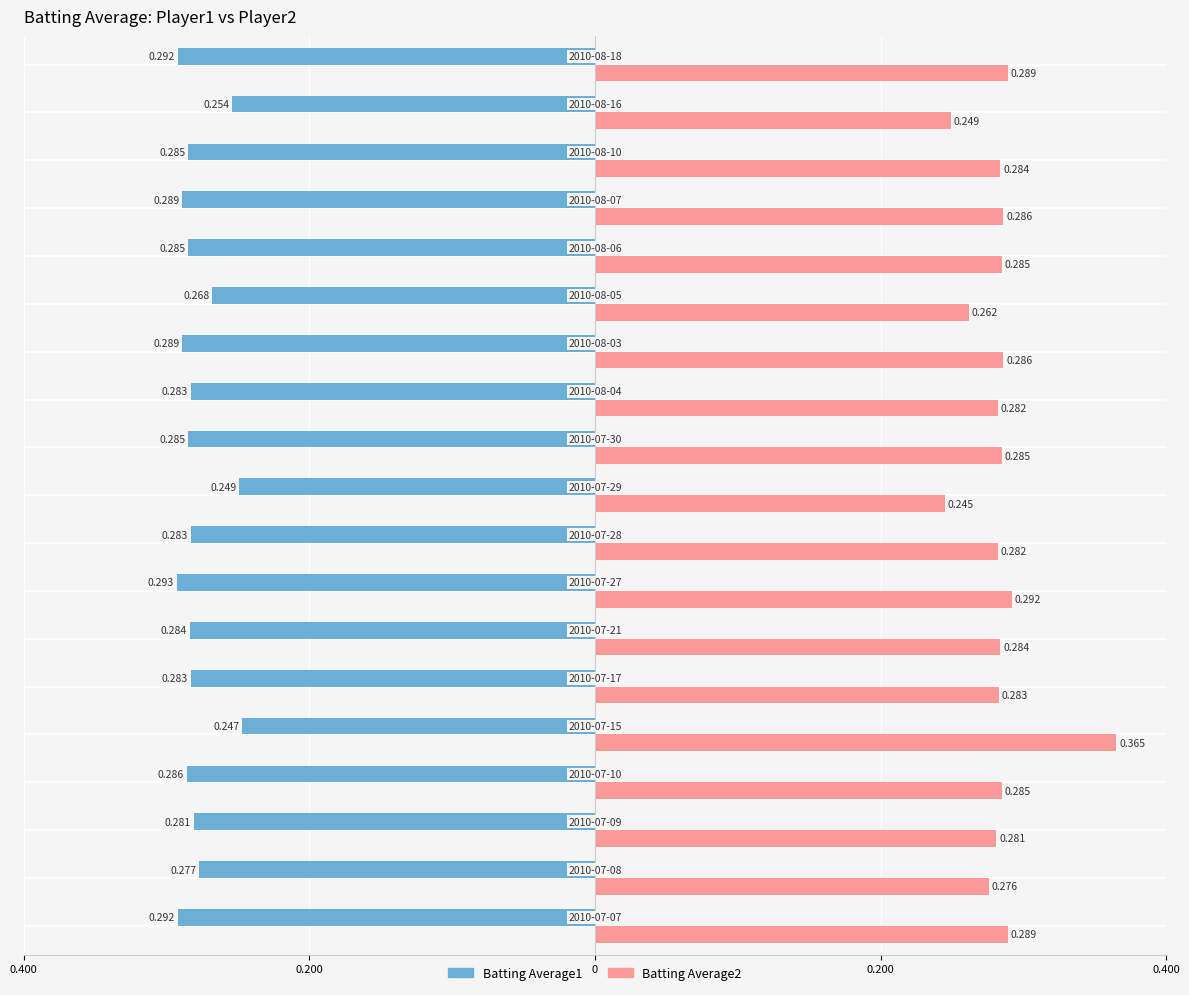

What is the value of the Batting Average1 bar at the 1st from the left?

-0.3